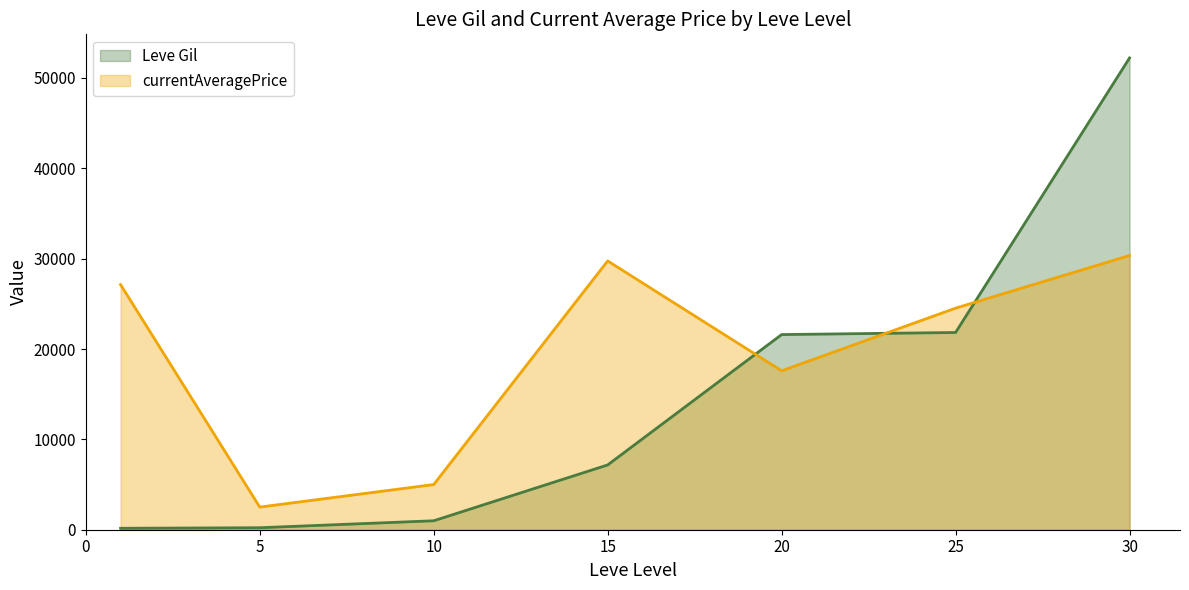

Reading right to left, list all the values displayed in this chart.

Leve Gil: 52220.0	21830.0	21600.0	7170.0	990.0	220.0	160.0
currentAveragePrice: 30351.0	24526.0	17588.2	29750.0	5000.0	2507.0	27128.0